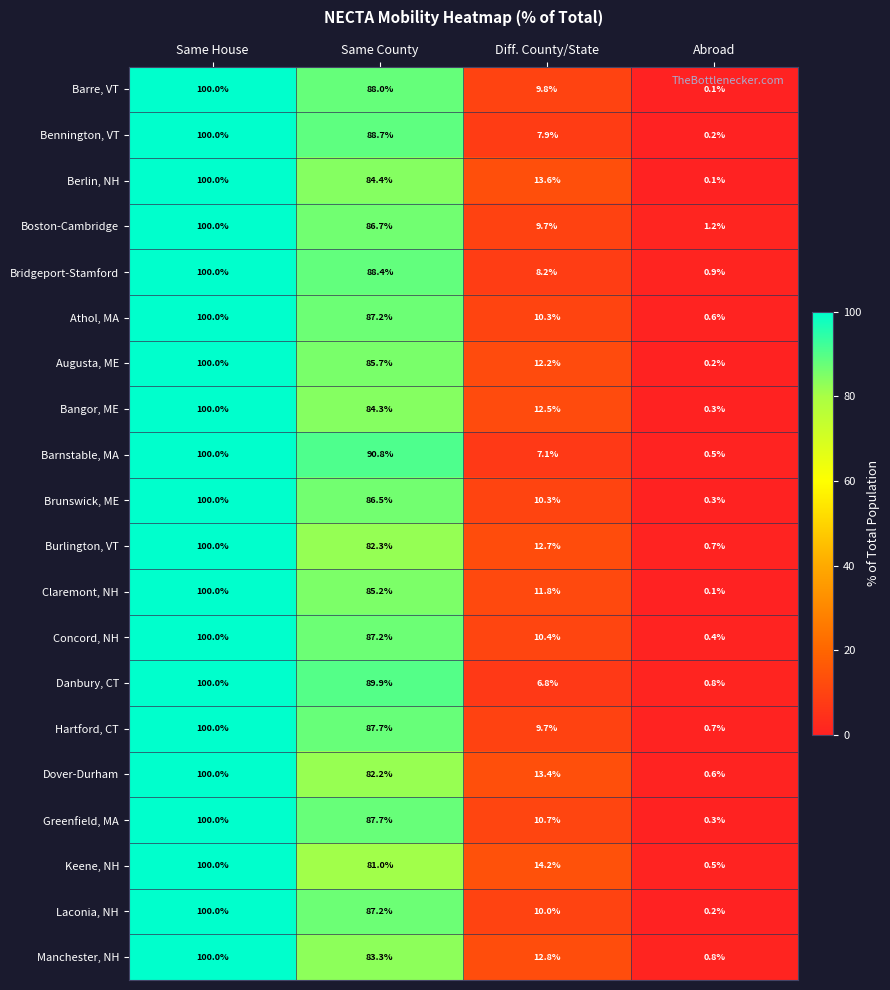

Rank the categories by Bridgeport-Stamford value from lowest to highest.

Abroad, Diff. County/State, Same County, Same House